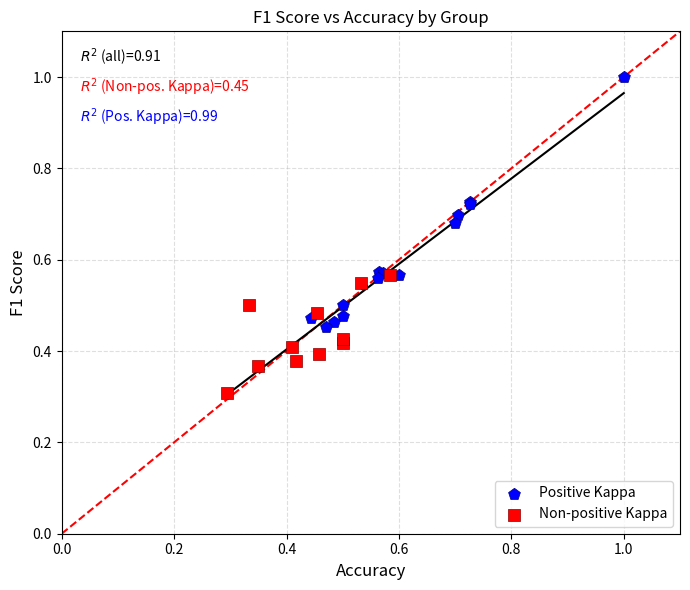

Which series contains the highest Y value?

Positive Kappa